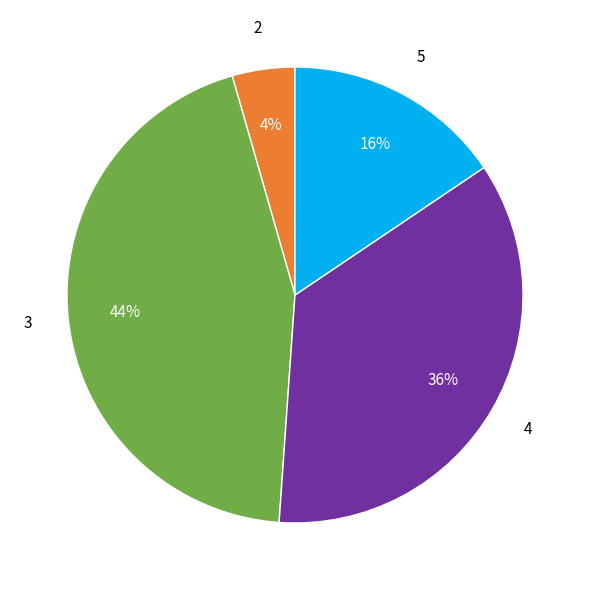

To the nearest percent, what is the difference between the largest and smallest slice percentages?

44%